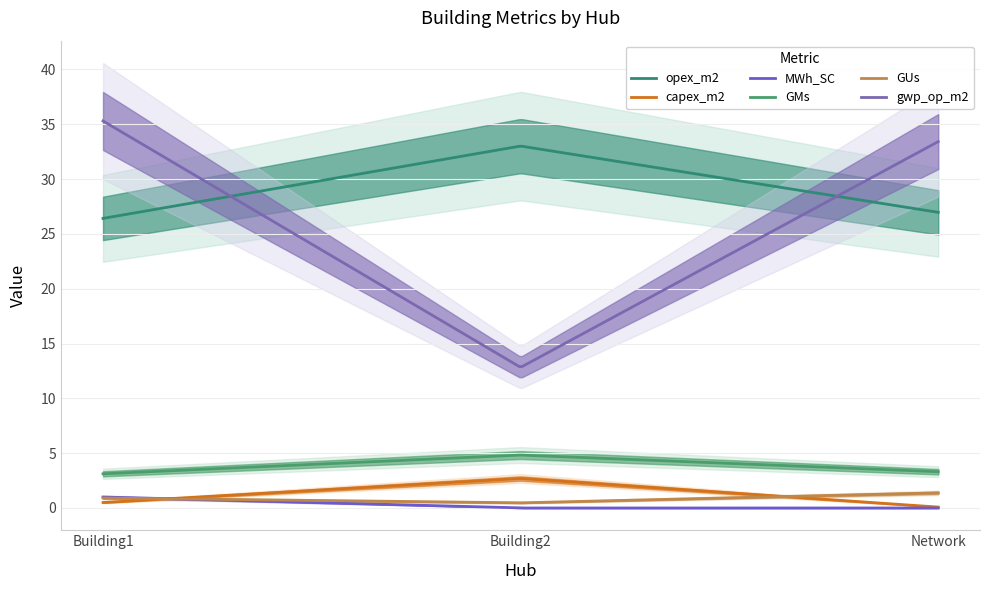

Rank the series at Building2 from highest to lowest value.

opex_m2, gwp_op_m2, GMs, capex_m2, GUs, MWh_SC